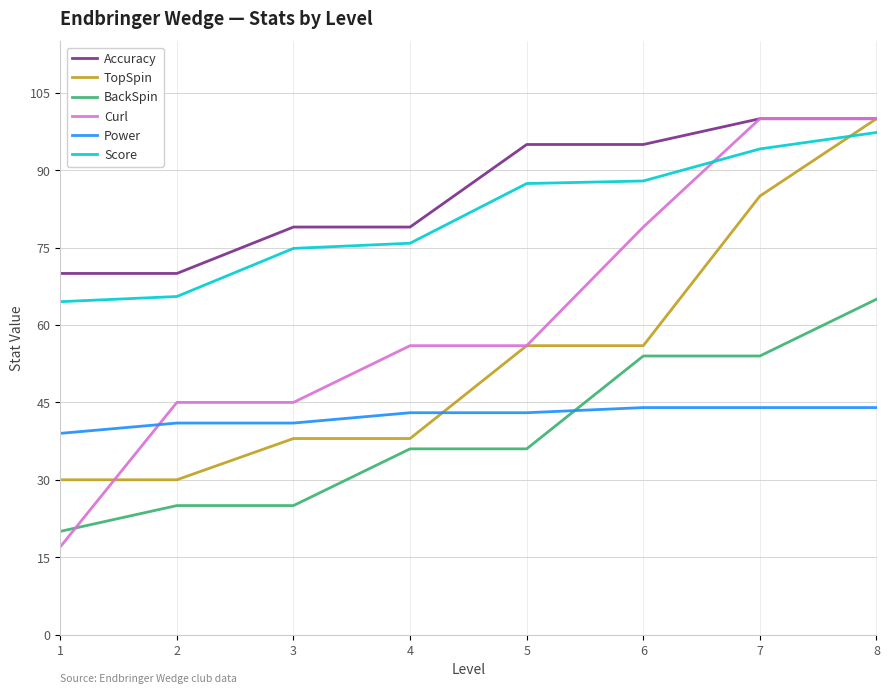

How many series are shown in this chart?

6